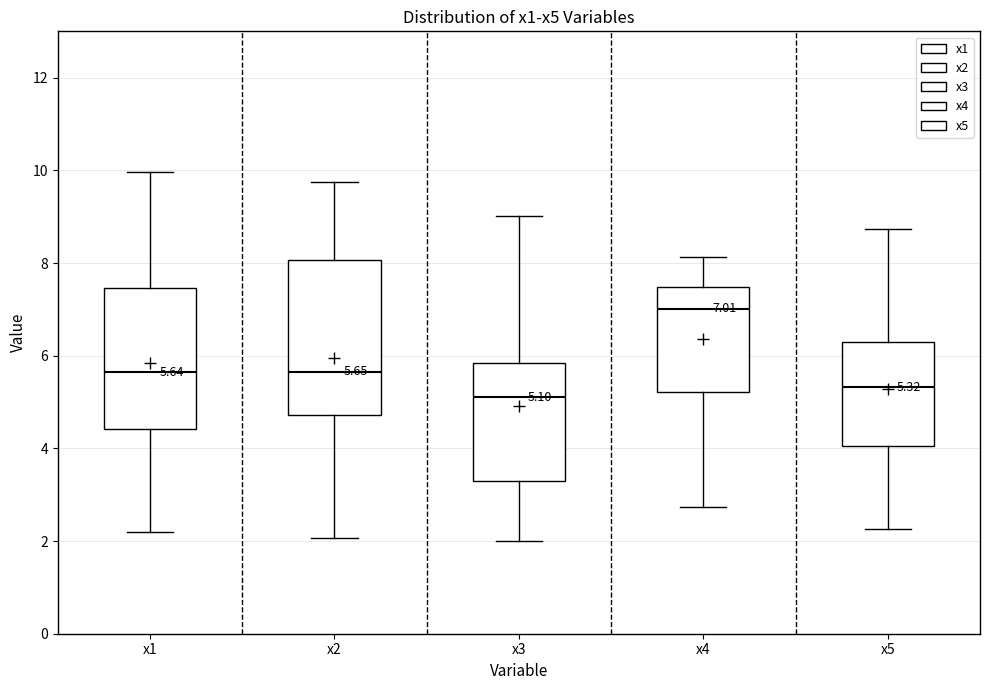

Which box's median line is the highest?

x4